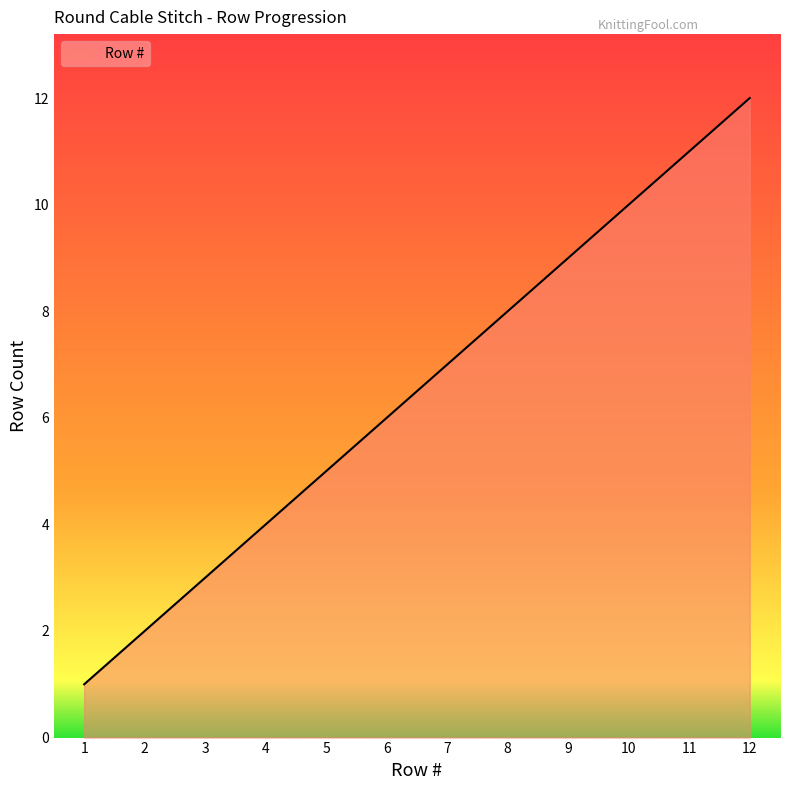

How many lines are shown in the chart?

1